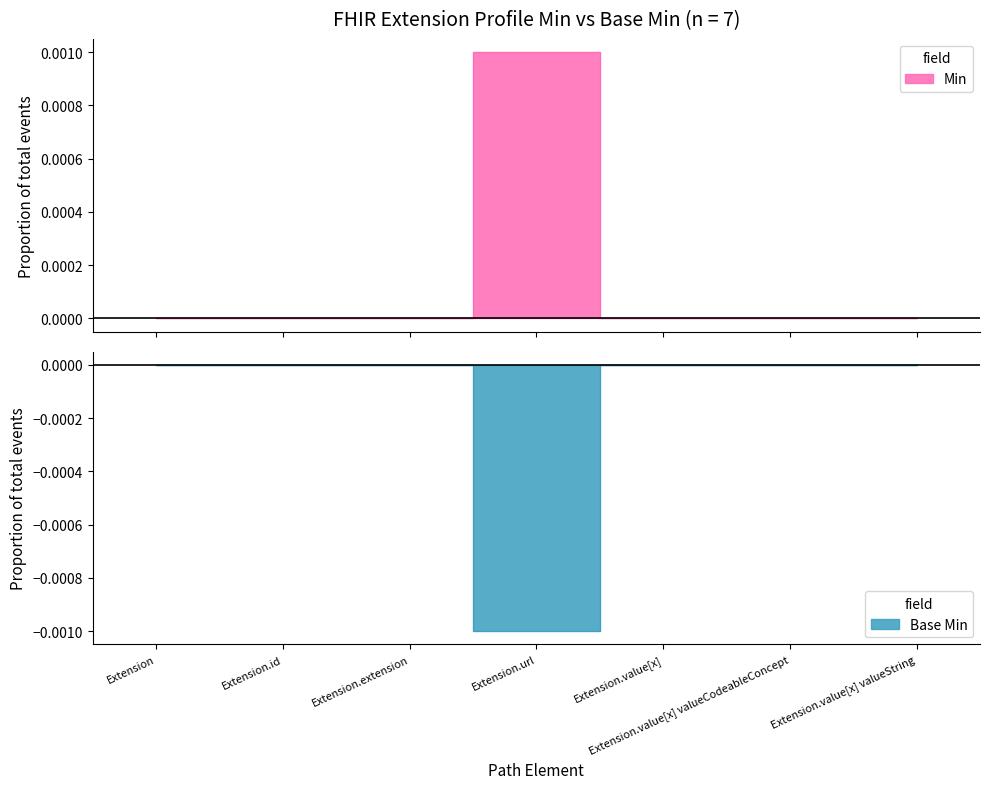

True or false: Min has more than 2 interior local peaks.

False